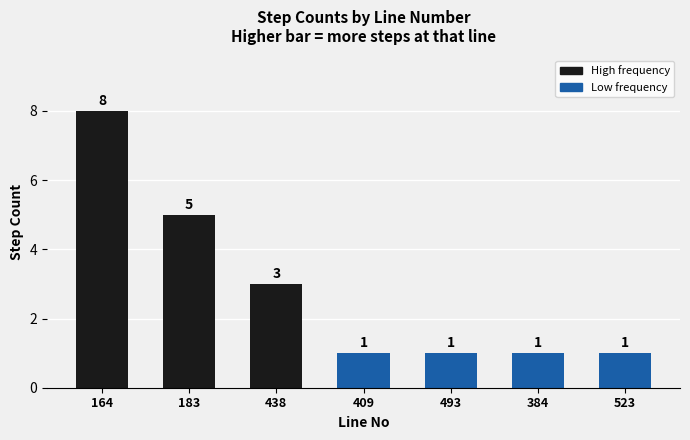

Are the bars horizontal?

No